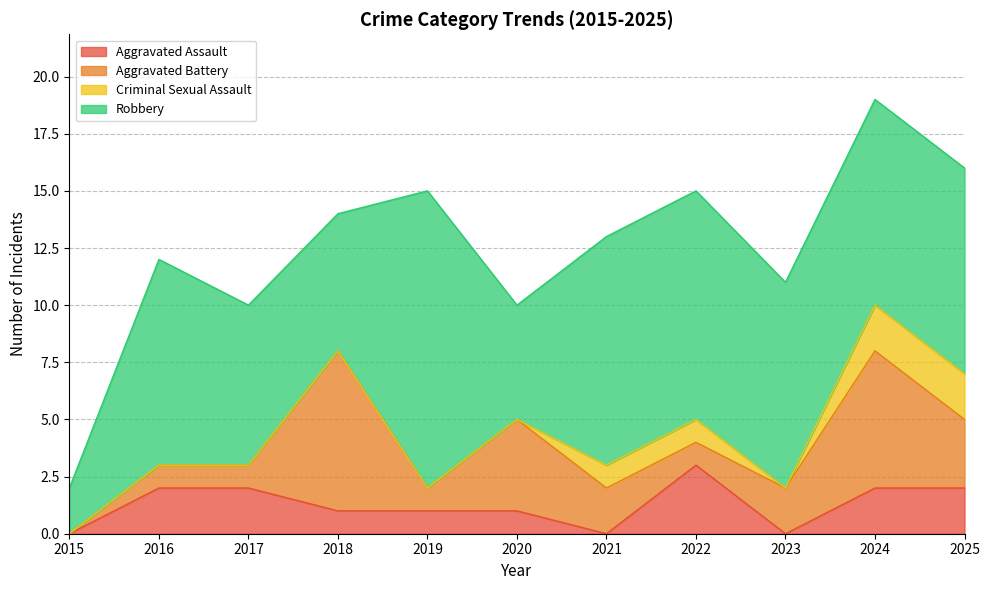

The value of Aggravated Battery at 2016 is 1. True or false?

True